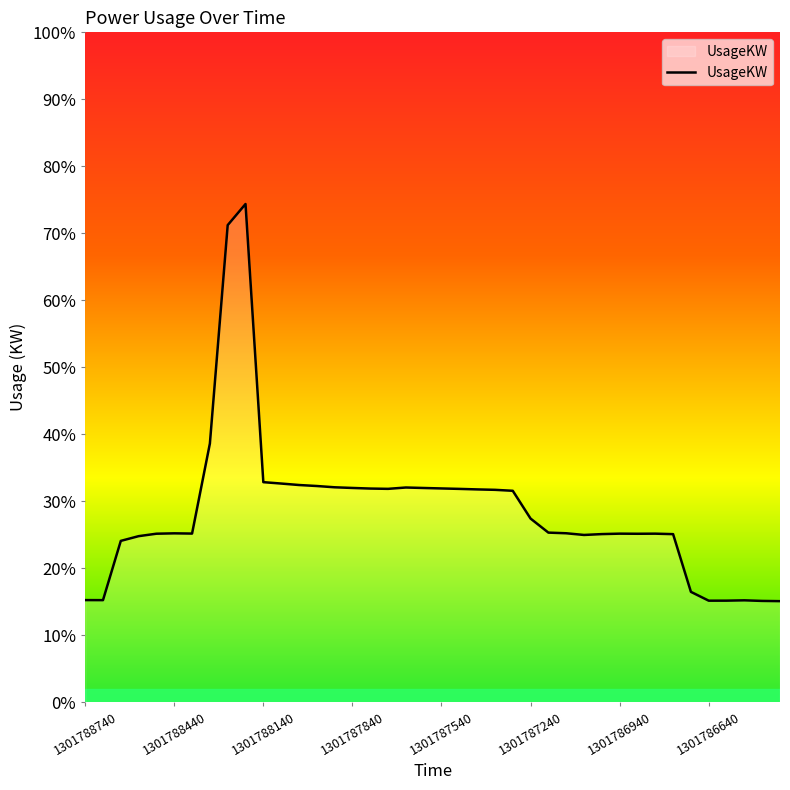

Rank the categories by value from lowest to highest.

39, 38, 35, 36, 37, 1301788440, 1301788740, 34, 1301788140, 1301787840, 28, 33, 29, 31, 1301787540, 32, 30, 1301786940, 1301787240, 27, 26, 25, 24, 23, 22, 21, 17, 16, 20, 19, 15, 18, 14, 13, 12, 11, 10, 1301786640, 8, 9